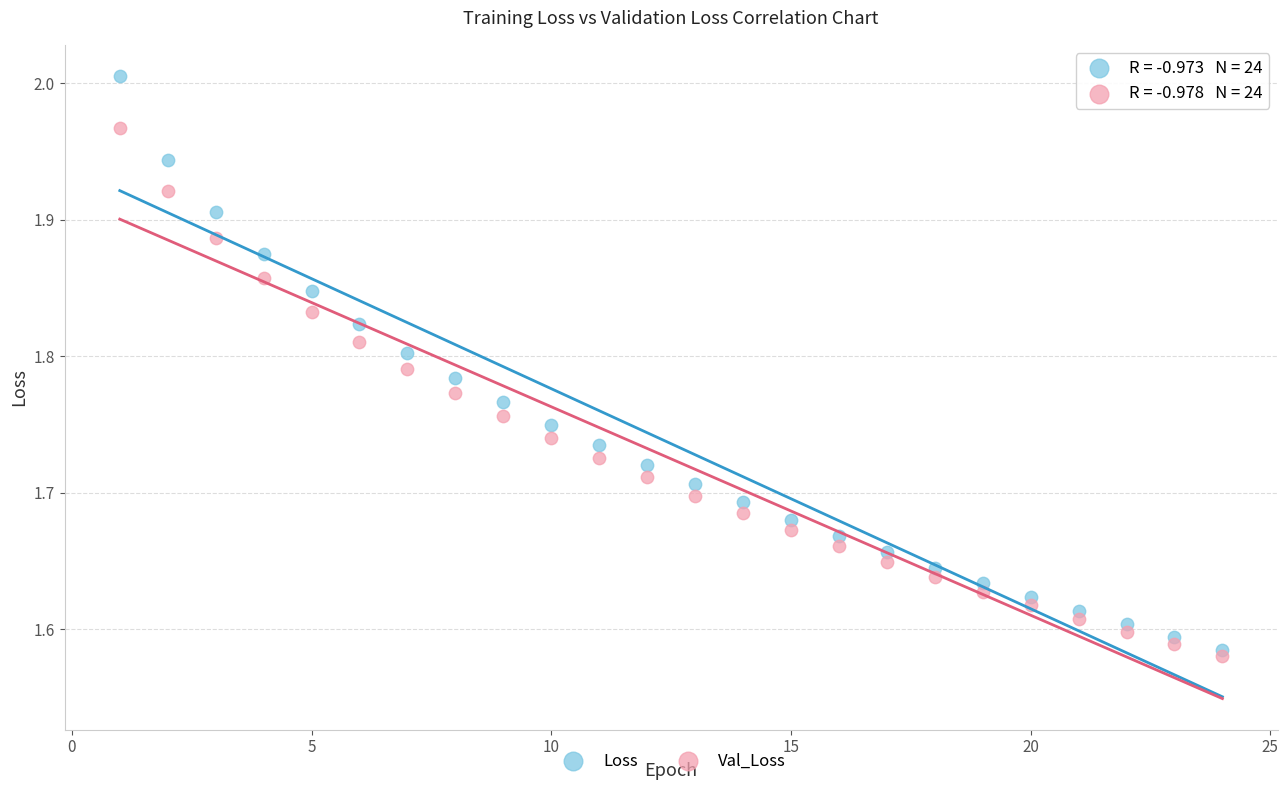

Which series reaches the maximum Y coordinate?

Loss